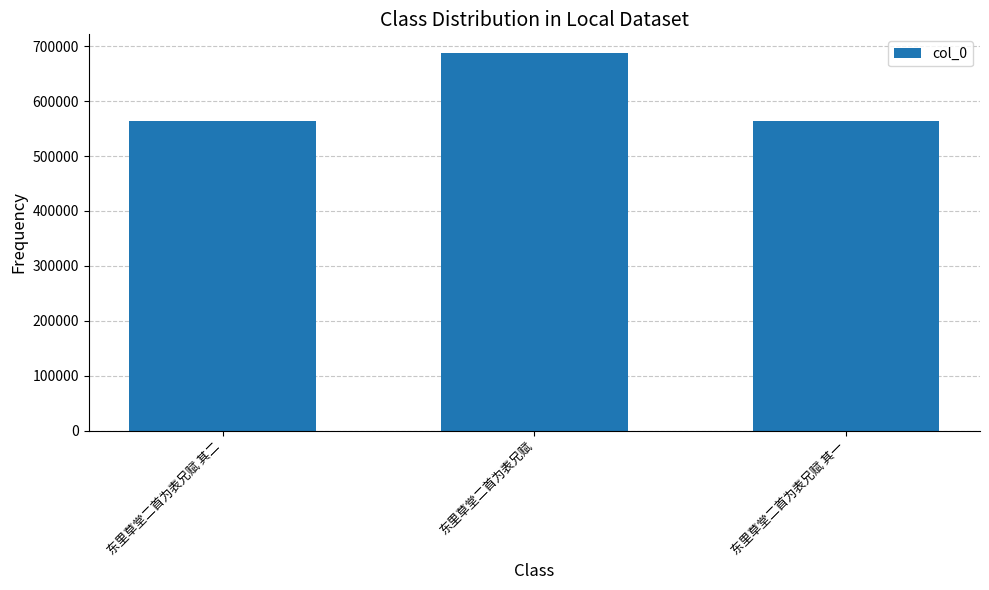

What is the label of the 1st bar from the right?

东里草堂二首为表兄赋 其一